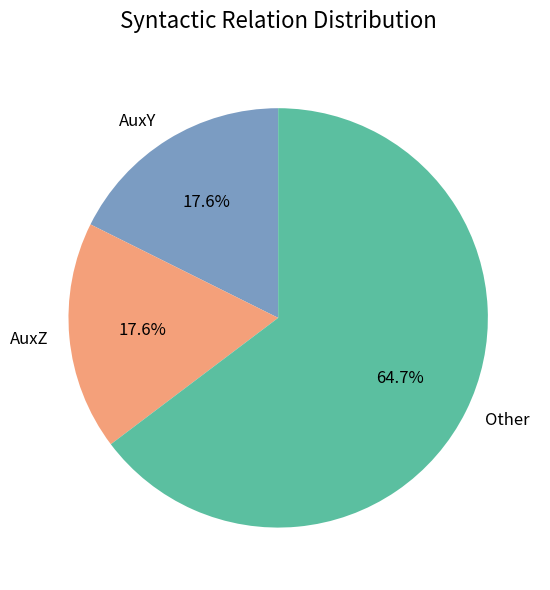

Which has a higher value, Other or AuxY?

Other